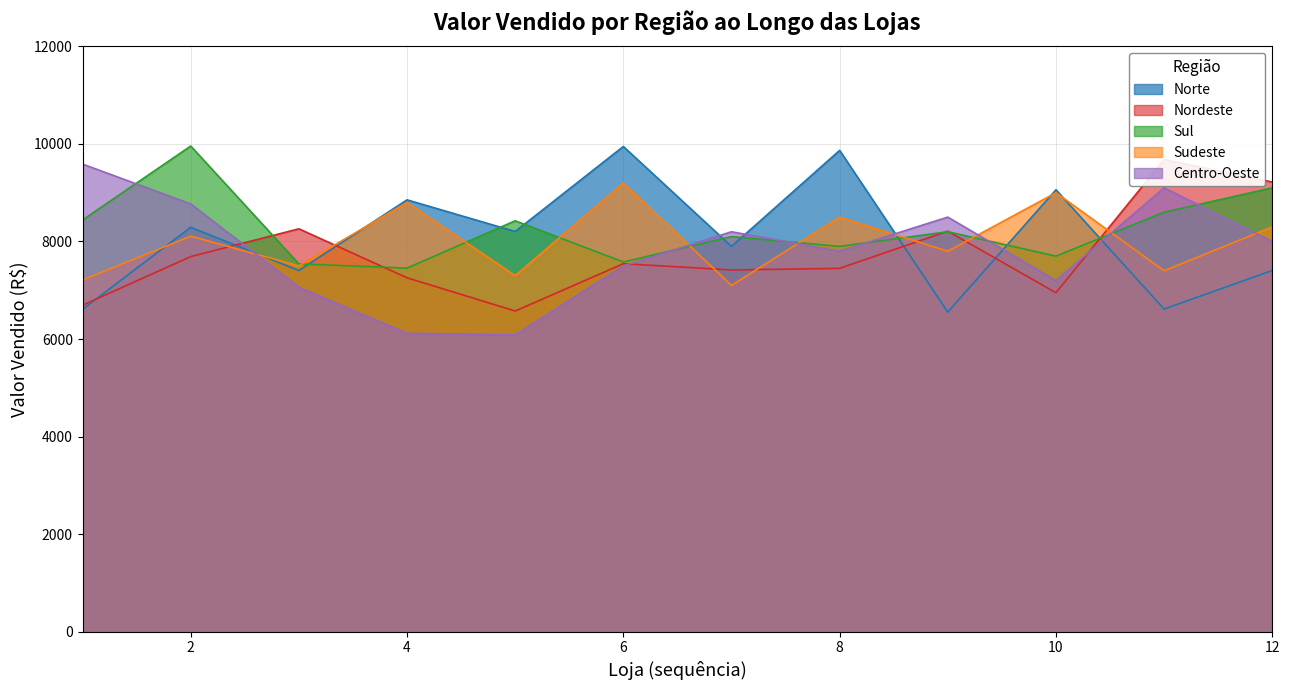

At 7, list the series in order from largest to smallest.

Centro-Oeste, Sul, Norte, Nordeste, Sudeste